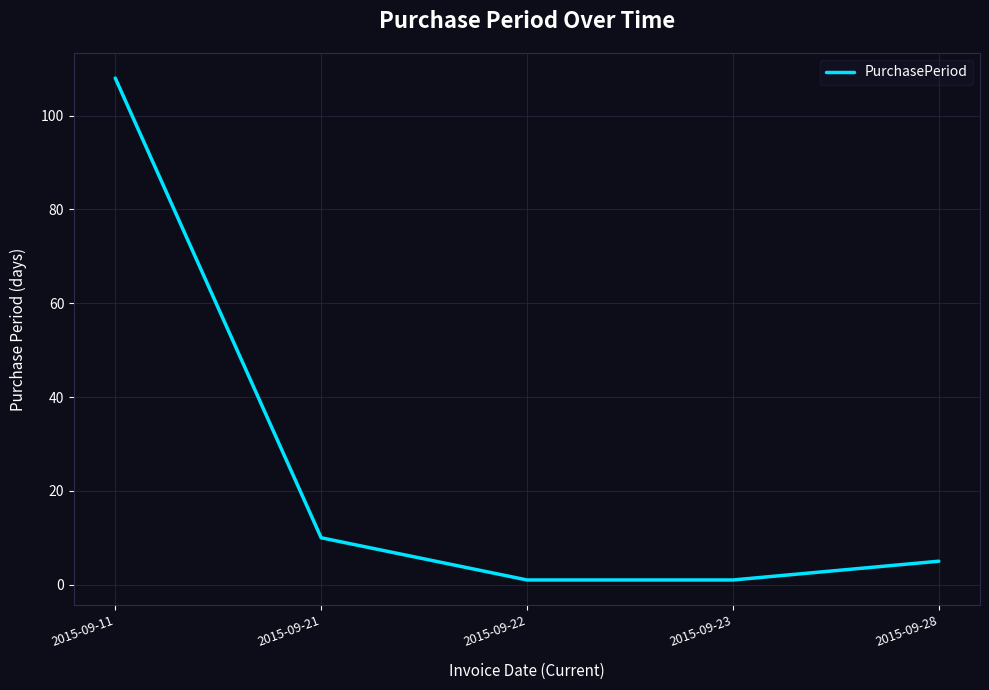

Is this an area chart (filled region under the line)?

No